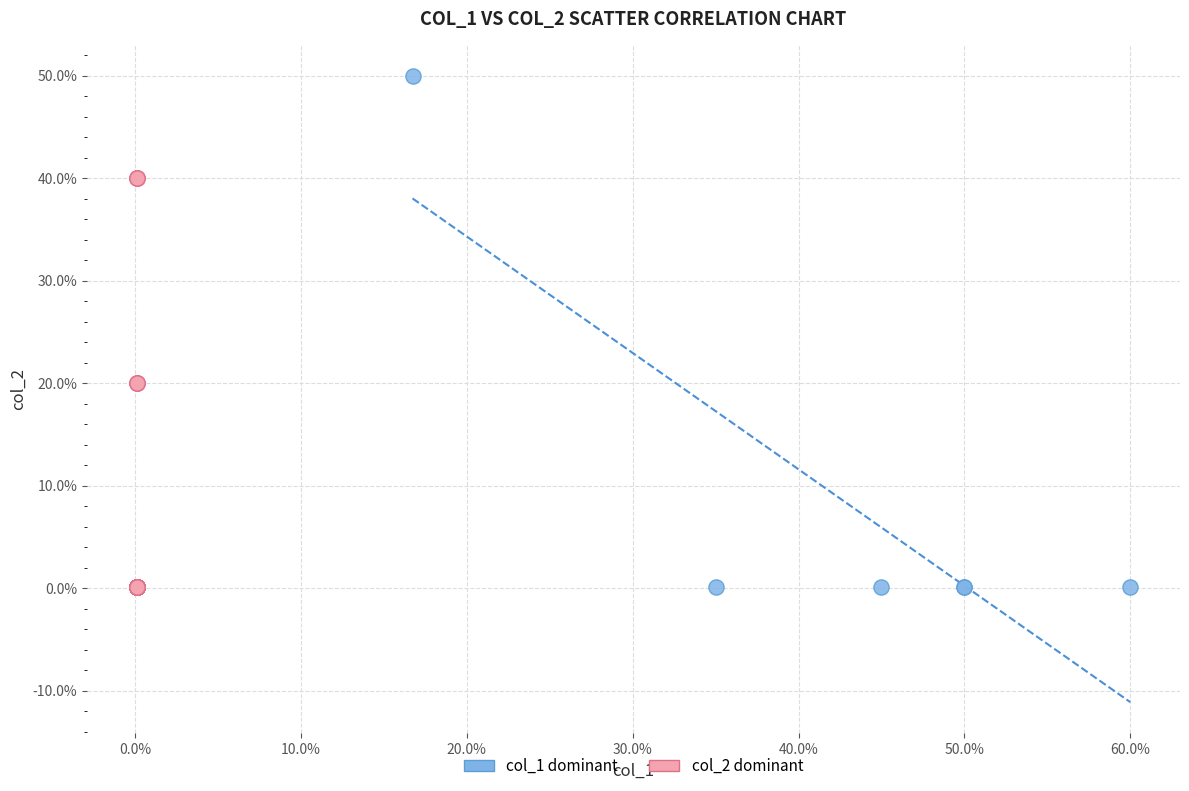

Which series reaches the maximum Y coordinate?

col_1 dominant